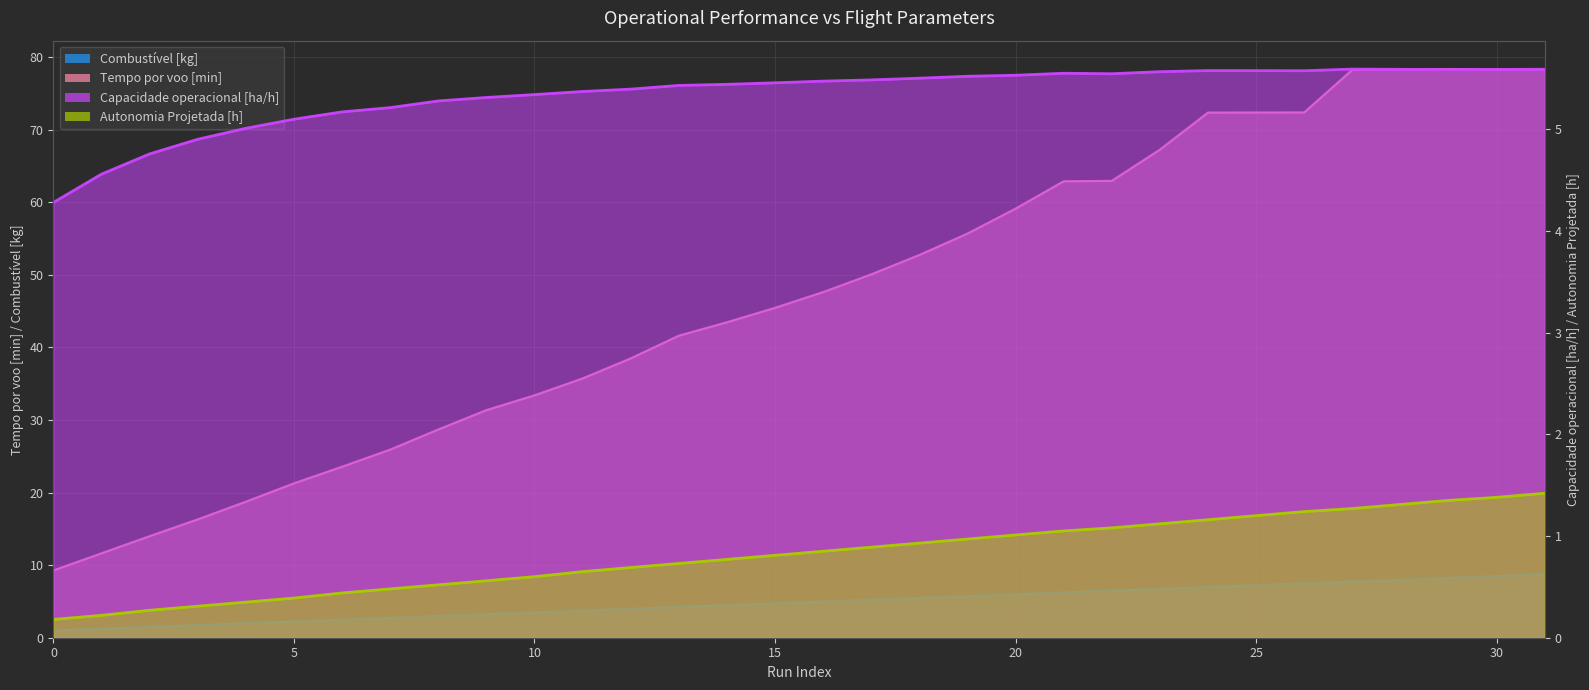

At which label does Combustivel [kg] first exceed 5?

17